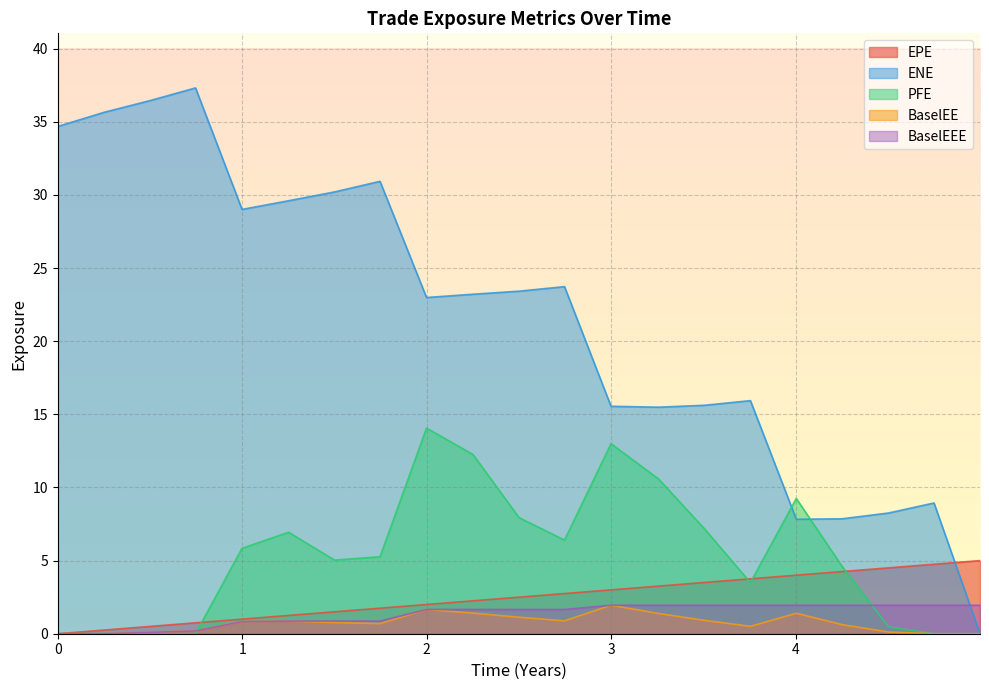

Which series has the largest range (max minus min)?

ENE